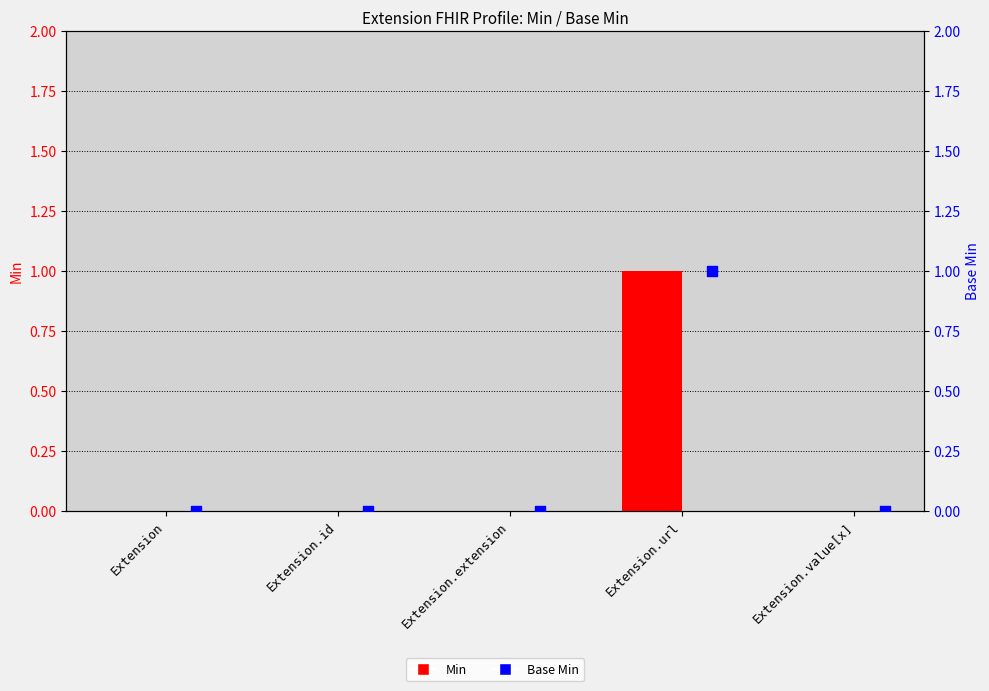

Which series has the widest spread of Y values?

Min